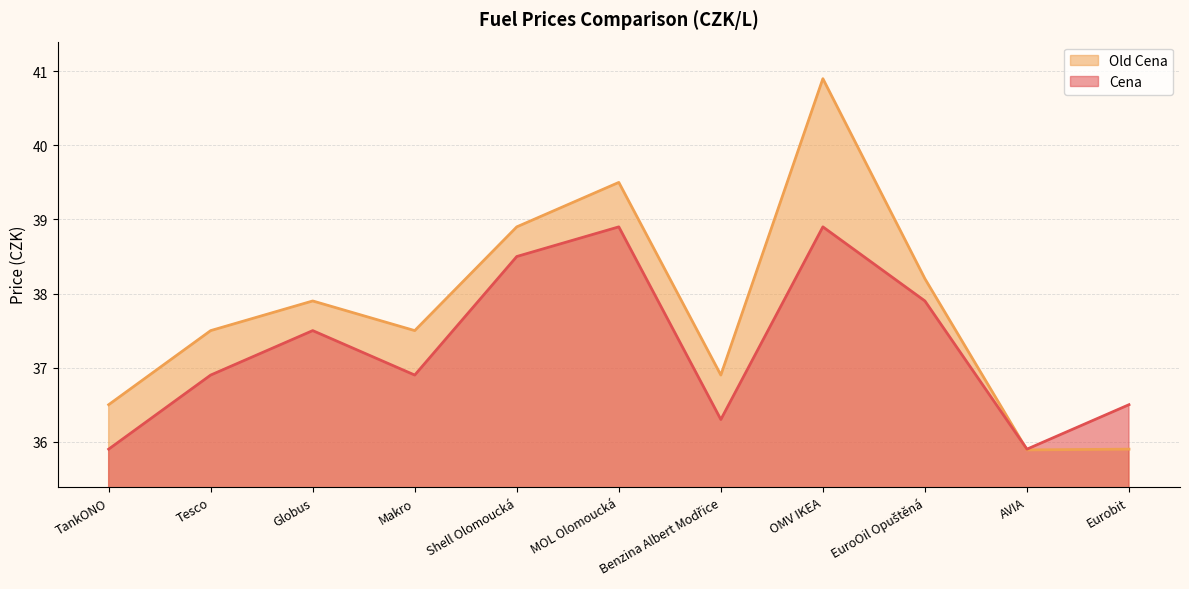

How many values in the Old Cena series exceed 37?

7